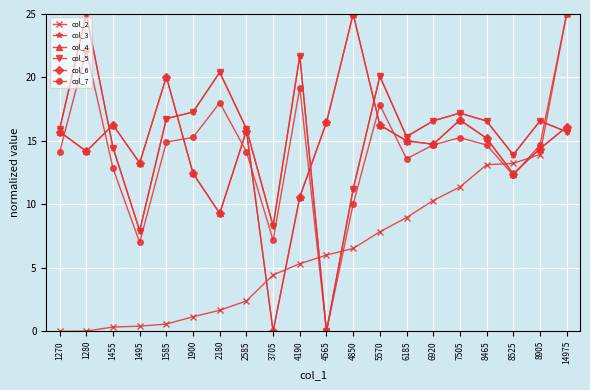

What is the greatest value displayed?

25.0